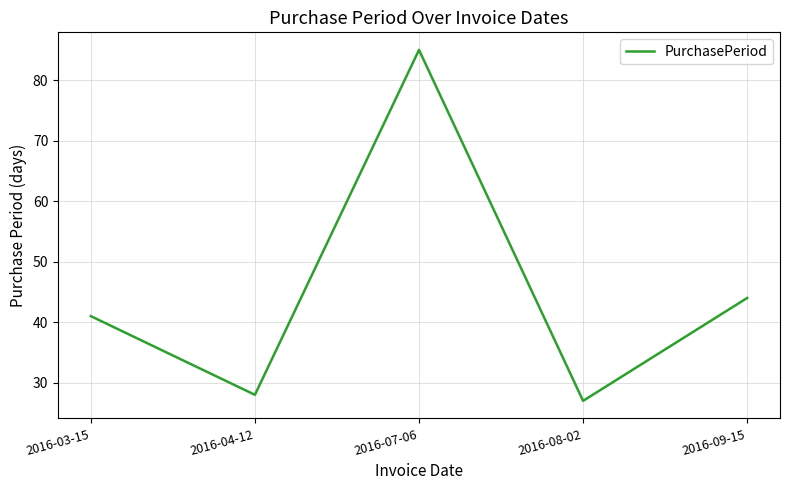

What position from the right is 2016-07-06?

3